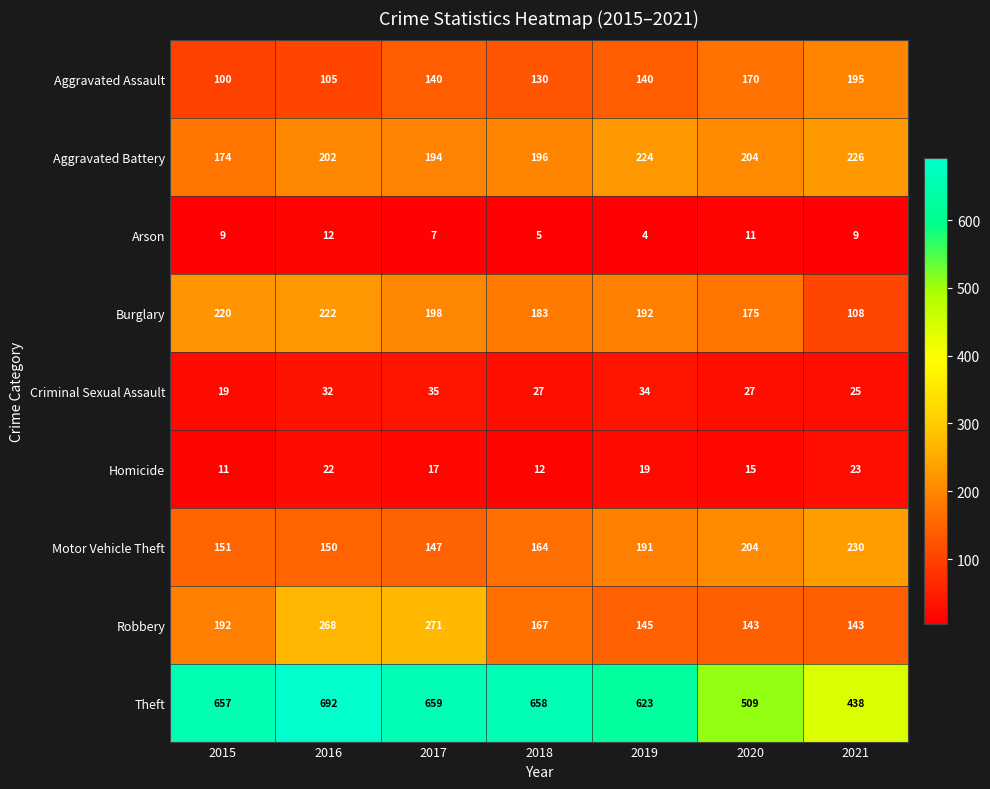

At 2018, list the series in order from largest to smallest.

Theft, Aggravated Battery, Burglary, Robbery, Motor Vehicle Theft, Aggravated Assault, Criminal Sexual Assault, Homicide, Arson